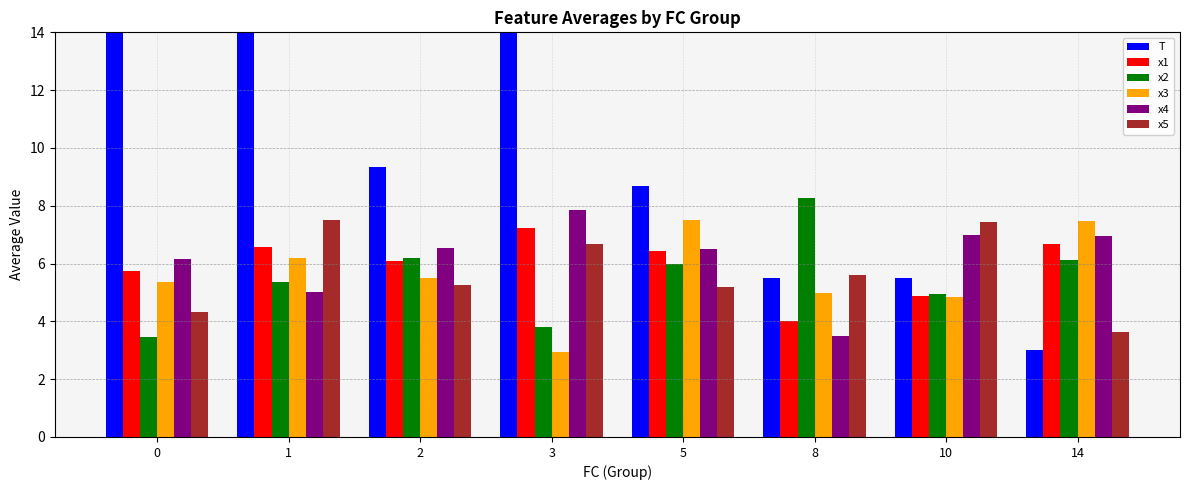

What is the sum of all x1 values?

47.7